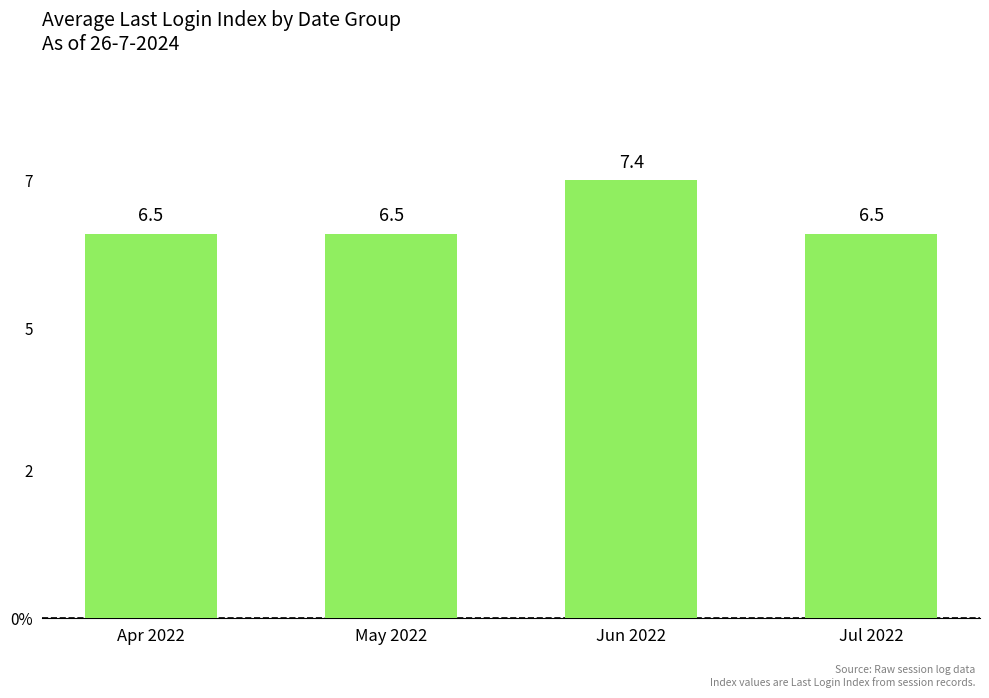

Are the bars horizontal?

No